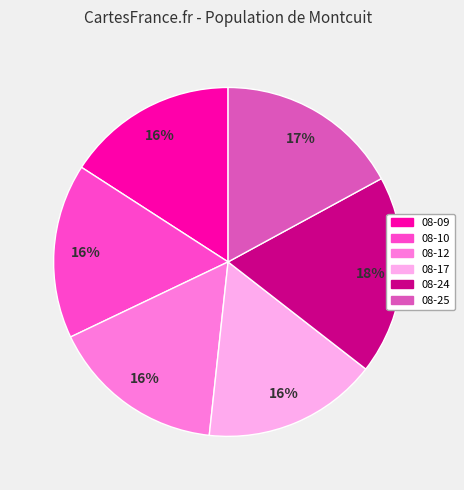

To the nearest percent, what is the average slice percentage?

17%